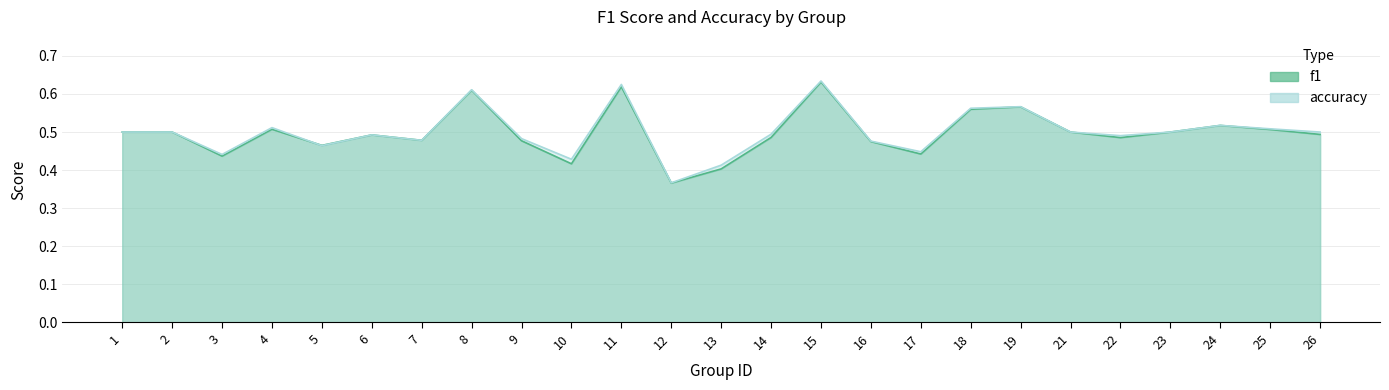

Reading left to right, what are all the values shown in this chart?

f1: 1=0.5	2=0.5	3=0.4	4=0.5	5=0.5	6=0.5	7=0.5	8=0.6	9=0.5	10=0.4	11=0.6	12=0.4	13=0.4	14=0.5	15=0.6	16=0.5	17=0.4	18=0.6	19=0.6	21=0.5	22=0.5	23=0.5	24=0.5	25=0.5	26=0.5
accuracy: 1=0.5	2=0.5	3=0.4	4=0.5	5=0.5	6=0.5	7=0.5	8=0.6	9=0.5	10=0.4	11=0.6	12=0.4	13=0.4	14=0.5	15=0.6	16=0.5	17=0.4	18=0.6	19=0.6	21=0.5	22=0.5	23=0.5	24=0.5	25=0.5	26=0.5